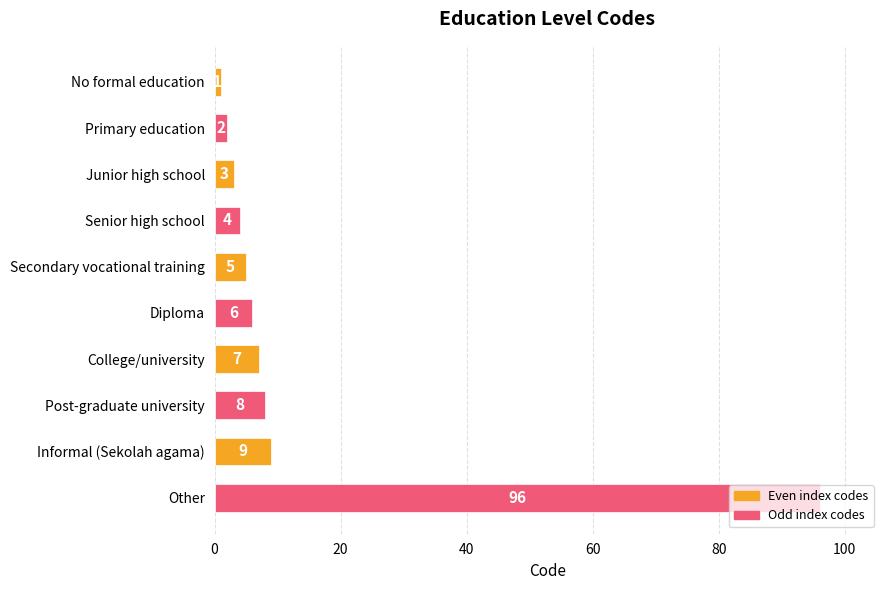

What is the minimum value shown in the chart?

1